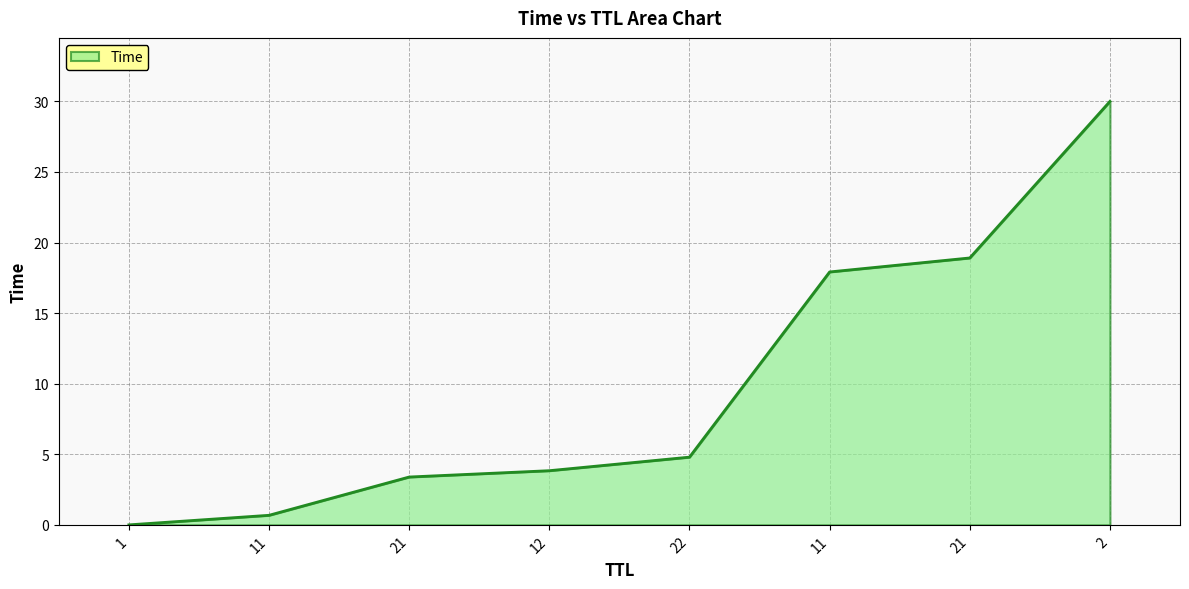

Is this an area chart (filled region under the line)?

Yes